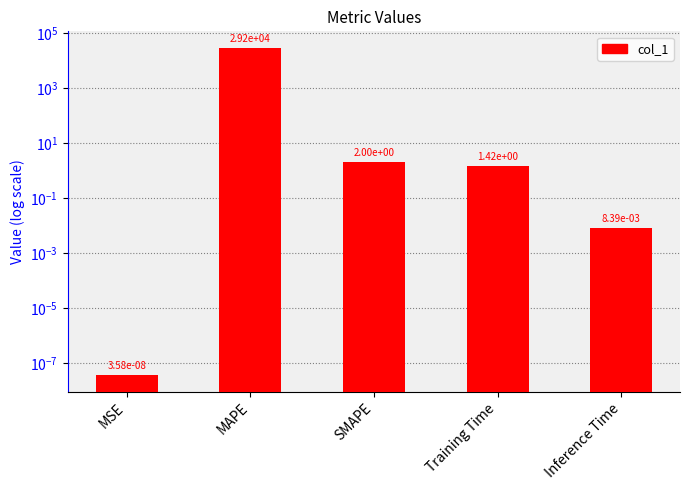

Reading left to right, list all the values displayed in this chart.

0.0	29245.7	2.0	1.4	0.0